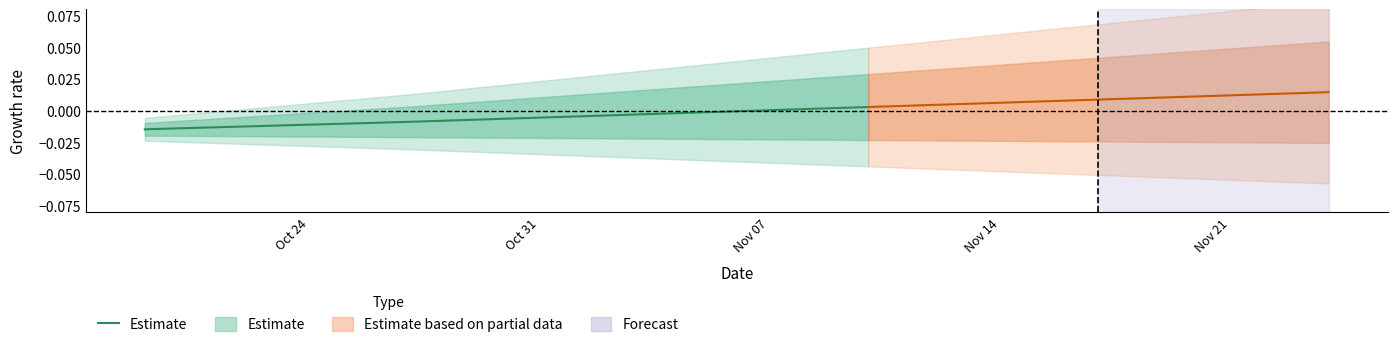

Is it true that the value at Oct 24 is -0.0?

True